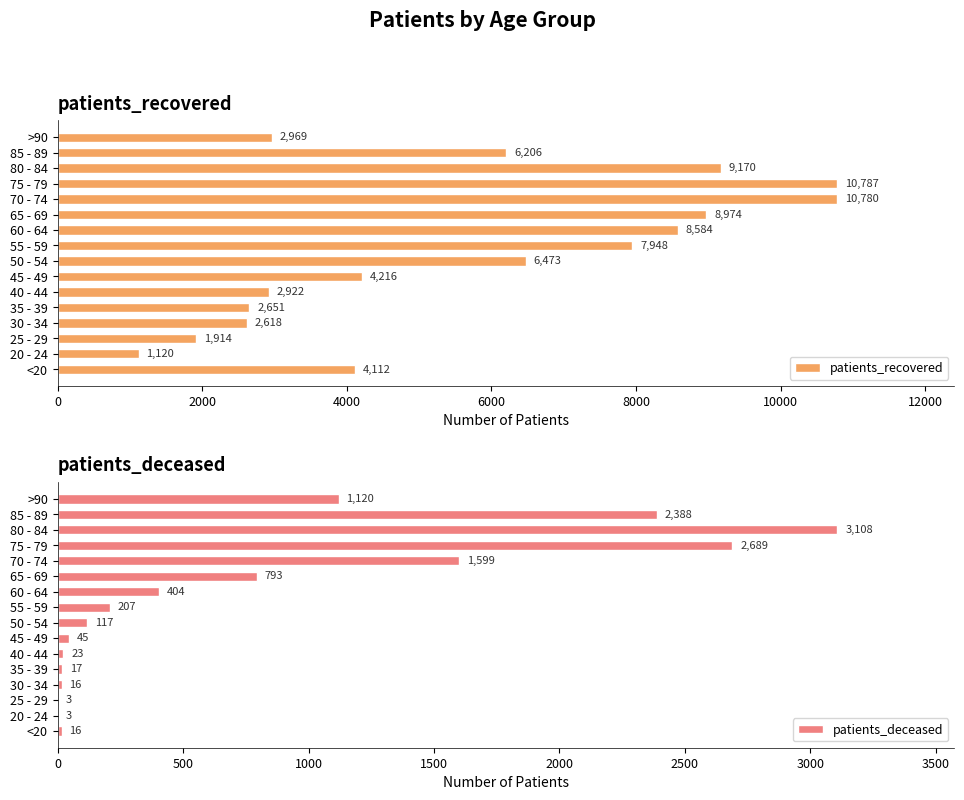

What is the difference between the maximum and minimum values in the patients_deceased series?

3105